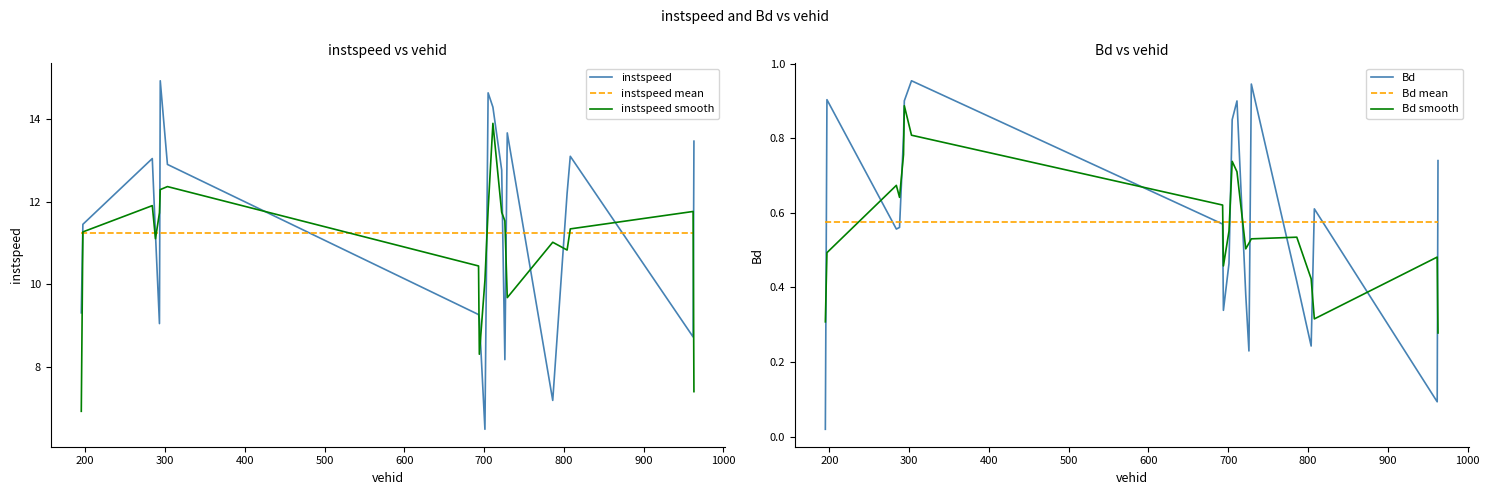

Which series ends up on top after the final intersection of instspeed and instspeed smooth?

instspeed